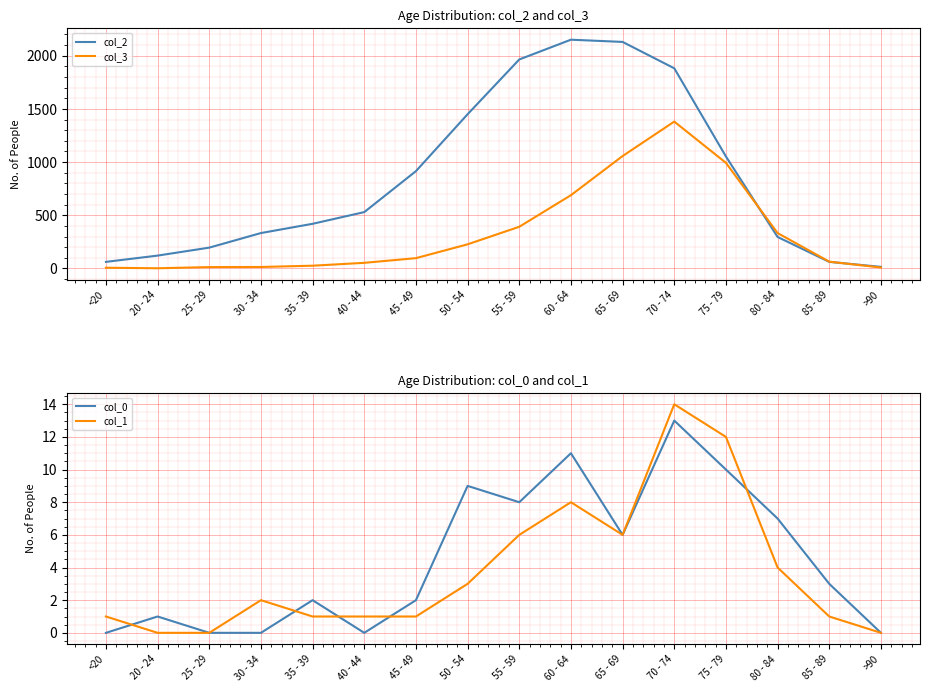

What is the greatest value displayed?

2151